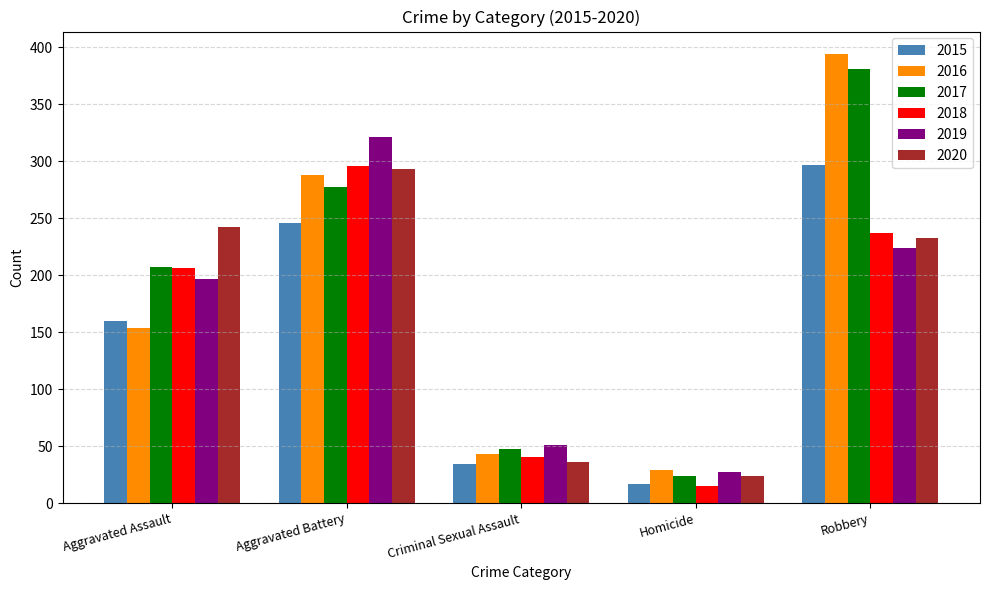

At which category does the chart reach its peak across all series?

Robbery